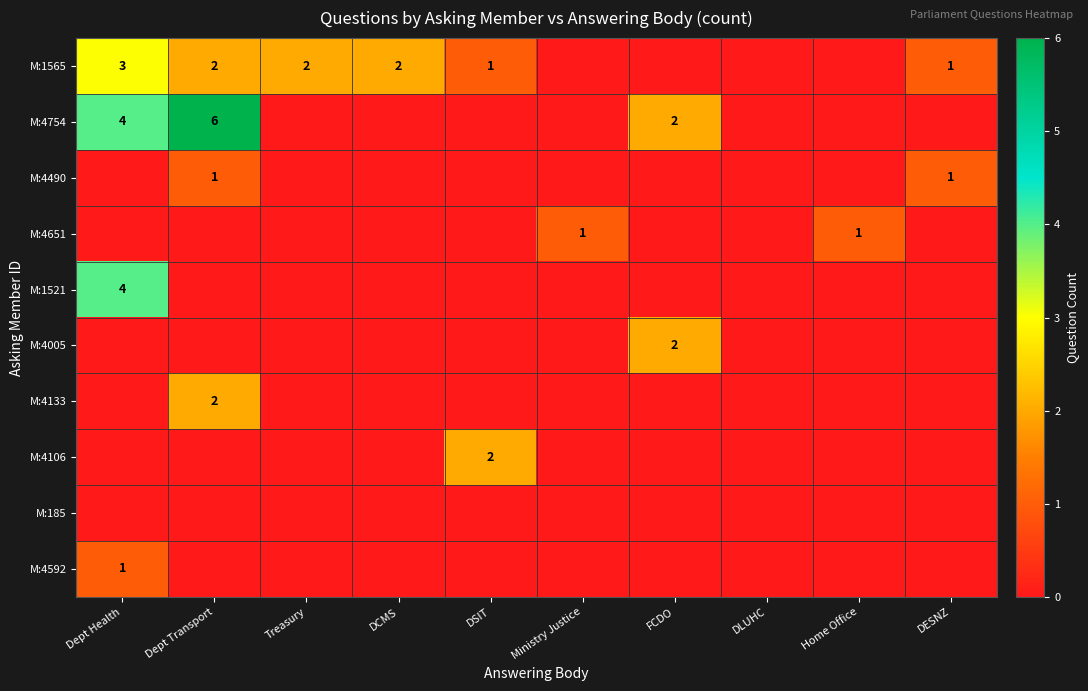

Is it true that M:1565 equals 1 at Treasury?

False